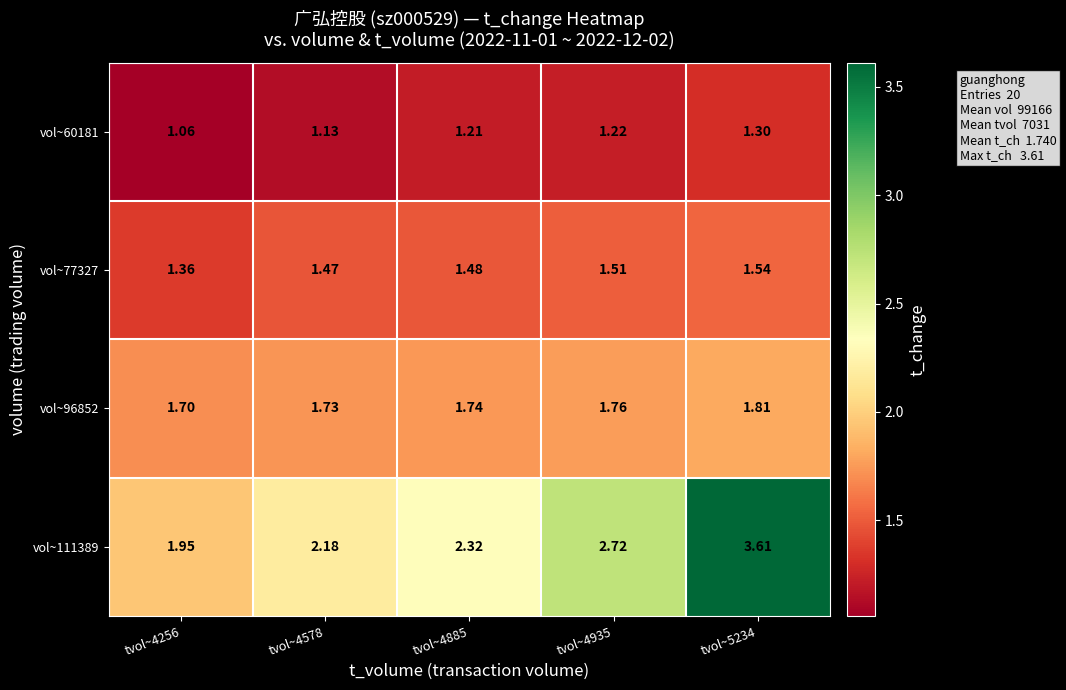

Is the value of vol~77327 at tvol~4935 greater than the value of vol~111389 at tvol~4885?

No